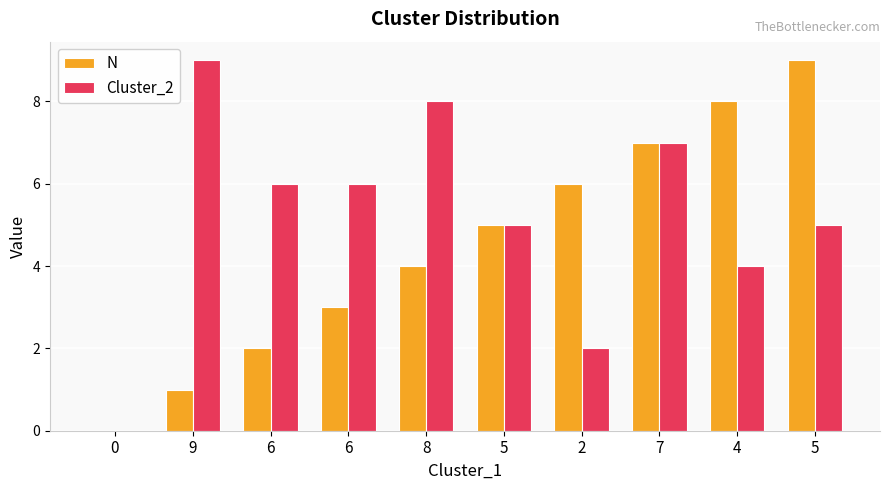

List the series in order of their overall mean, highest first.

Cluster_2, N